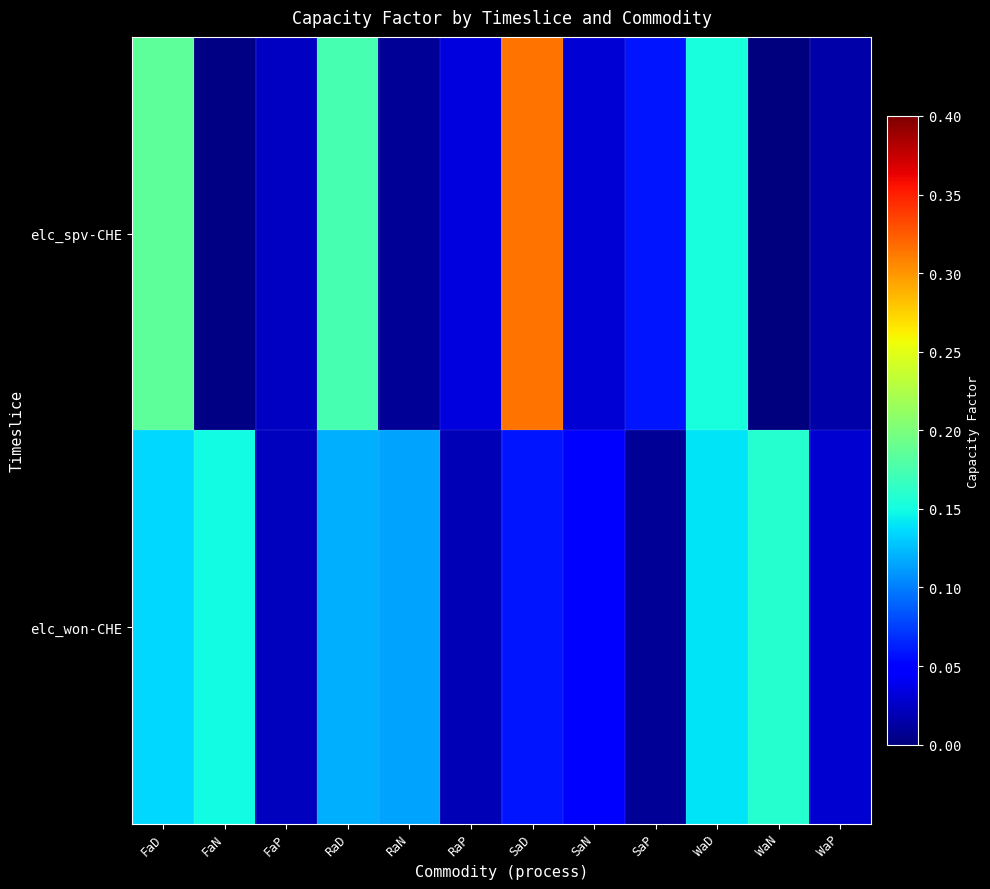

Reading left to right, transcribe all the data shown in this chart.

elc_spv-CHE: FaD=0.2	FaN=0.0	FaP=0.0	RaD=0.2	RaN=0.0	RaP=0.0	SaD=0.3	SaN=0.0	SaP=0.1	WaD=0.2	WaN=0.0	WaP=0.0
elc_won-CHE: FaD=0.1	FaN=0.1	FaP=0.0	RaD=0.1	RaN=0.1	RaP=0.0	SaD=0.1	SaN=0.0	SaP=0.0	WaD=0.1	WaN=0.2	WaP=0.0